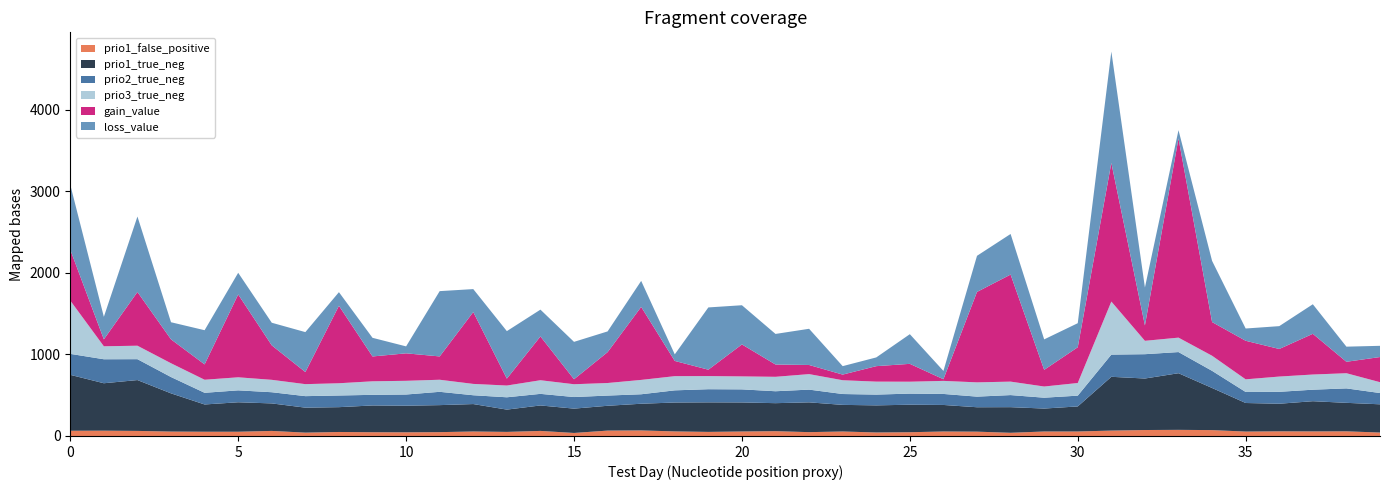

Reading left to right, list all the values displayed in this chart.

gain_value: 0=622.9	1=84.8	2=658.2	3=292.6	4=187.8	5=1015.0	6=422.2	7=148.2	8=949.0	9=304.2	10=336.6	11=285.6	12=880.5	13=84.5	14=536.6	15=60.9	16=378.1	17=894.5	18=186.3	19=78.0	20=391.8	21=150.5	22=111.8	23=69.0	24=189.4	25=218.8	26=20.2	27=1107.8	28=1311.6	29=204.2	30=438.1	31=1698.4	32=188.4	33=2440.2	34=412.6	35=472.4	36=337.9	37=498.7	38=140.0	39=308.1
loss_value: 0=795.9	1=276.2	2=924.6	3=209.8	4=419.0	5=265.4	6=277.1	7=489.4	8=167.1	9=228.4	10=85.2	11=800.1	12=281.1	13=582.1	14=328.2	15=458.2	16=253.9	17=318.6	18=80.8	19=762.9	20=480.1	21=374.7	22=443.4	23=103.5	24=107.0	25=363.4	26=101.8	27=442.6	28=497.4	29=373.3	30=294.8	31=1364.7	32=464.6	33=101.7	34=749.7	35=150.3	36=279.8	37=362.1	38=185.3	39=137.5
prio1_true_neg: 0=685.0	1=581.0	2=623.0	3=468.0	4=334.0	5=361.0	6=337.0	7=306.0	8=304.0	9=328.0	10=326.0	11=331.0	12=336.0	13=273.0	14=312.0	15=298.0	16=304.0	17=327.0	18=354.0	19=362.0	20=356.0	21=343.0	22=365.0	23=326.0	24=332.0	25=337.0	26=325.0	27=299.0	28=314.0	29=281.0	30=307.0	31=659.0	32=631.0	33=694.0	34=516.0	35=350.0	36=338.0	37=370.0	38=349.0	39=346.0
prio2_true_neg: 0=257.0	1=294.0	2=256.0	3=200.0	4=143.0	5=146.0	6=137.0	7=141.0	8=143.0	9=130.0	10=137.0	11=163.0	12=108.0	13=151.0	14=142.0	15=142.0	16=125.0	17=116.0	18=149.0	19=161.0	20=160.0	21=146.0	22=156.0	23=133.0	24=132.0	25=136.0	26=135.0	27=130.0	28=148.0	29=133.0	30=132.0	31=272.0	32=298.0	33=259.0	34=210.0	35=135.0	36=146.0	37=141.0	38=177.0	39=138.0
prio3_true_neg: 0=653.0	1=159.0	2=165.0	3=169.0	4=160.0	5=160.0	6=152.0	7=147.0	8=150.0	9=166.0	10=168.0	11=148.0	12=139.0	13=144.0	14=167.0	15=157.0	16=154.0	17=176.0	18=174.0	19=161.0	20=159.0	21=177.0	22=190.0	23=169.0	24=159.0	25=146.0	26=160.0	27=175.0	28=165.0	29=137.0	30=155.0	31=650.0	32=164.0	33=177.0	34=185.0	35=155.0	36=187.0	37=186.0	38=186.0	39=133.0
prio1_false_positive: 0=64.0	1=65.0	2=62.0	3=54.0	4=52.0	5=52.0	6=62.0	7=41.0	8=49.0	9=46.0	10=45.0	11=47.0	12=55.0	13=50.0	14=62.0	15=37.0	16=66.0	17=68.0	18=56.0	19=50.0	20=55.0	21=59.0	22=47.0	23=55.0	24=43.0	25=46.0	26=55.0	27=53.0	28=39.0	29=55.0	30=55.0	31=66.0	32=73.0	33=75.0	34=72.0	35=54.0	36=57.0	37=56.0	38=57.0	39=42.0